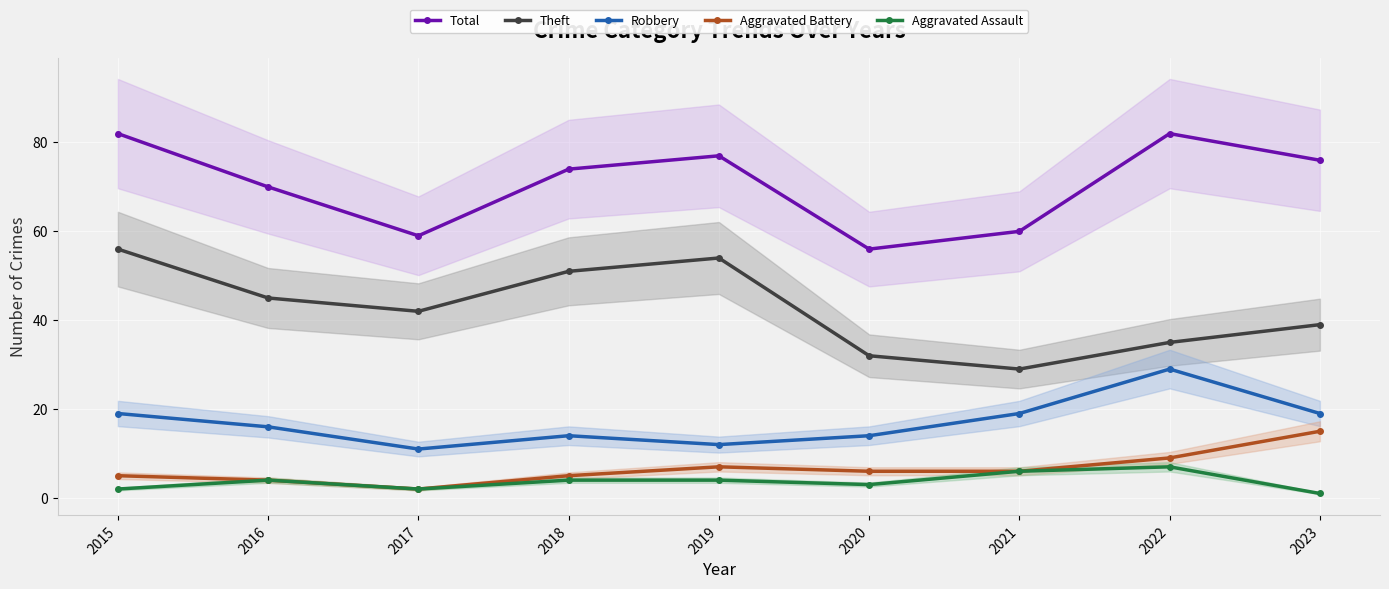

Is the value of Robbery at 2019 greater than the value of Theft at 2021?

No